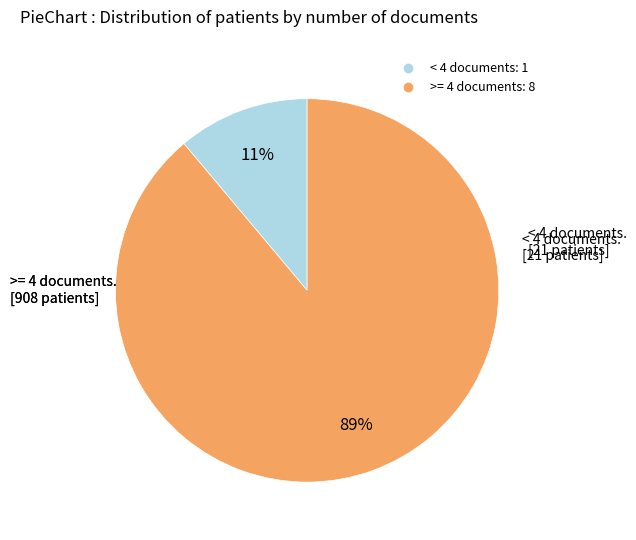

Is there a majority slice in this chart?

Yes